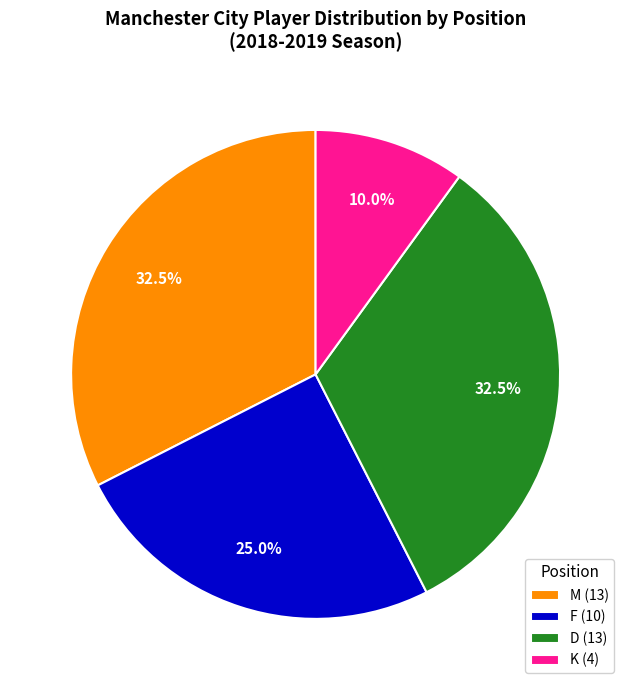

What is the smallest slice in the pie chart?

K (4)